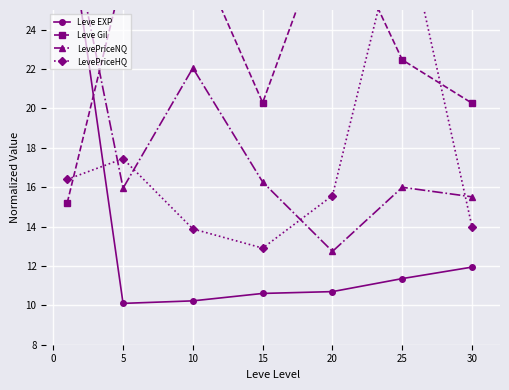

What is the sum of the Leve Gil values at 15 and 10?

48.6